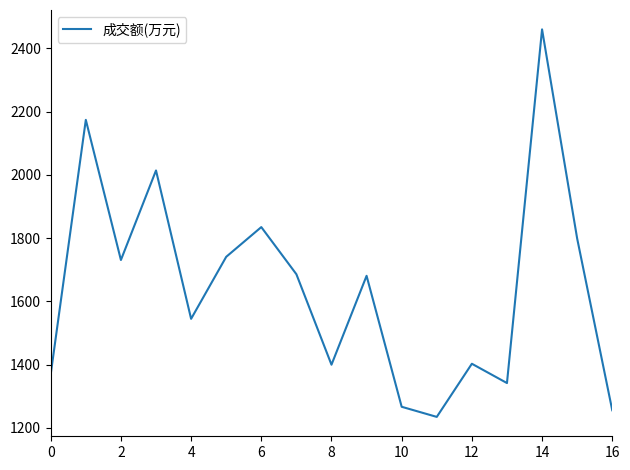

What is the difference between the maximum and minimum values?

1225